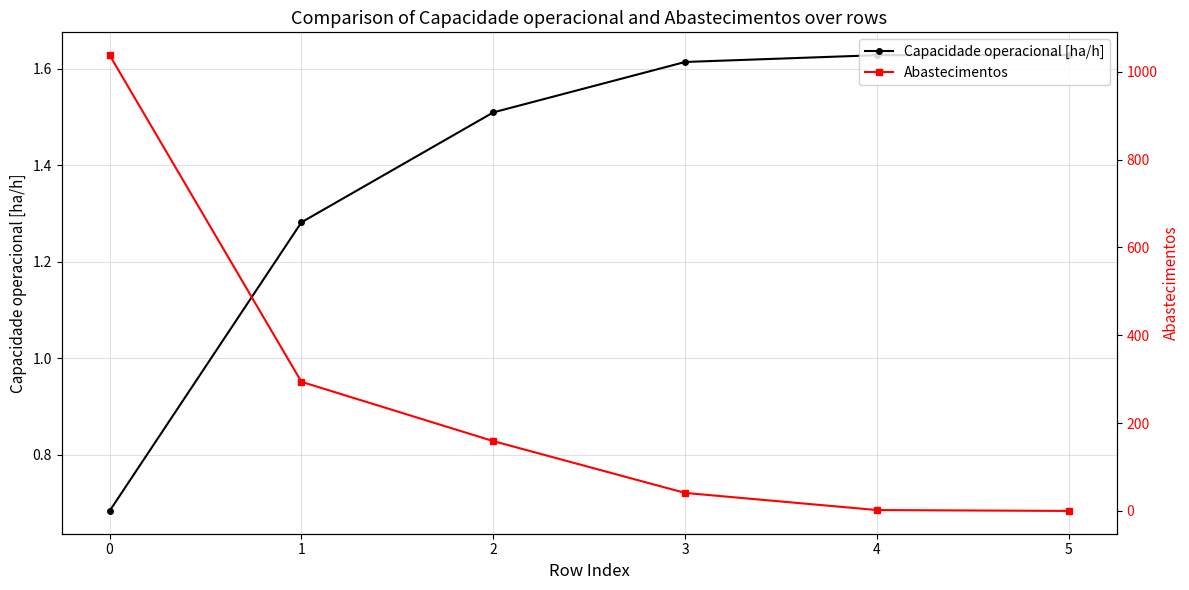

How many distinct data groups are displayed?

2